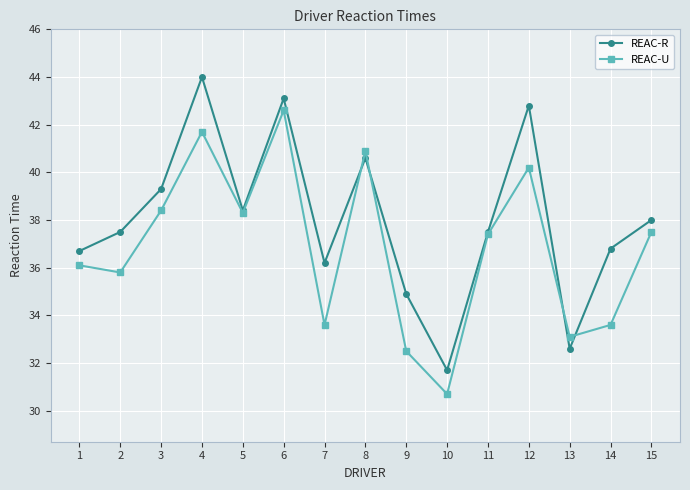

Which series has the widest spread of values?

REAC-R